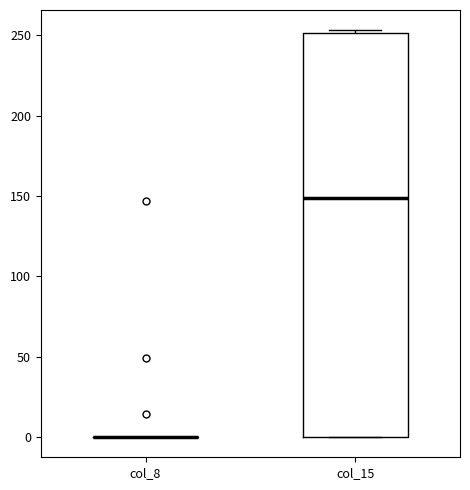

Reading left to right, read every box against the y-axis: the position of its median line, the range the box covers, and the ends of its whiskers. The values are not printed on the chart, so give them approximately, as read against the axis.

col_8: box collapsed to a line at 0, whiskers 0 to 0
col_15: median 150, box 0 to 250, whiskers 0 to 255